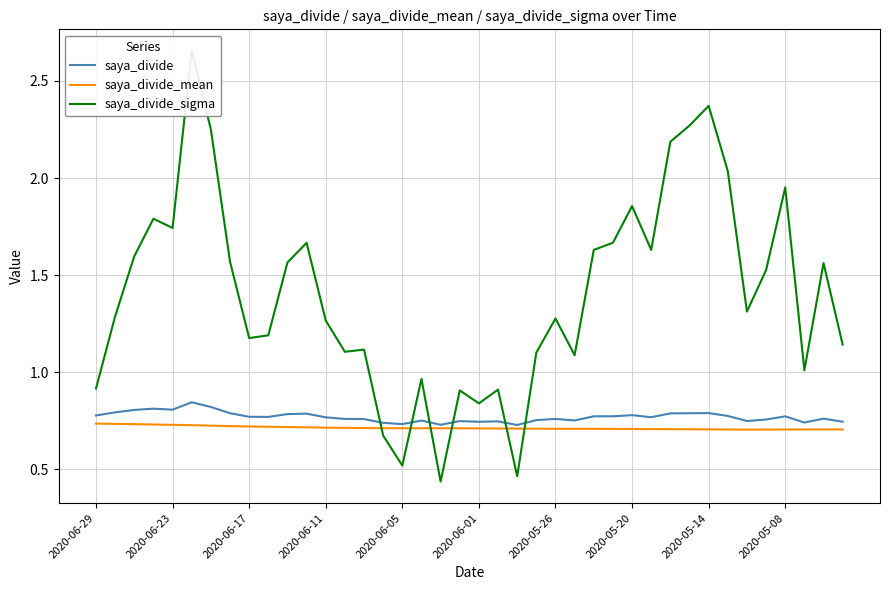

The value of saya_divide at 2020-06-29 is 1.2. True or false?

False